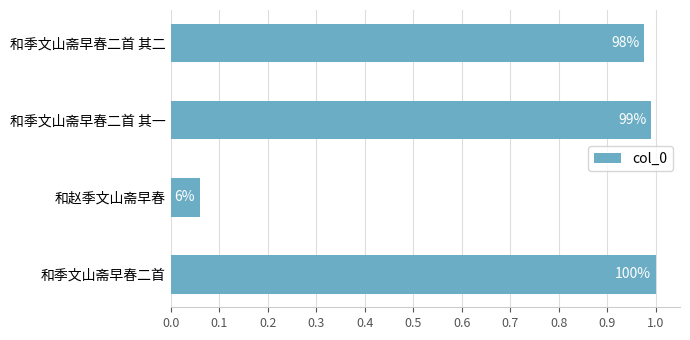

Does the chart contain any negative values?

No